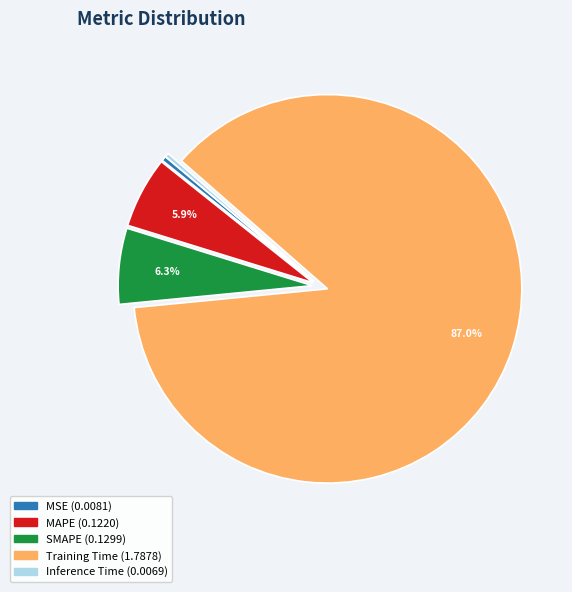

Do Training Time and Inference Time together represent more than half of the pie?

Yes